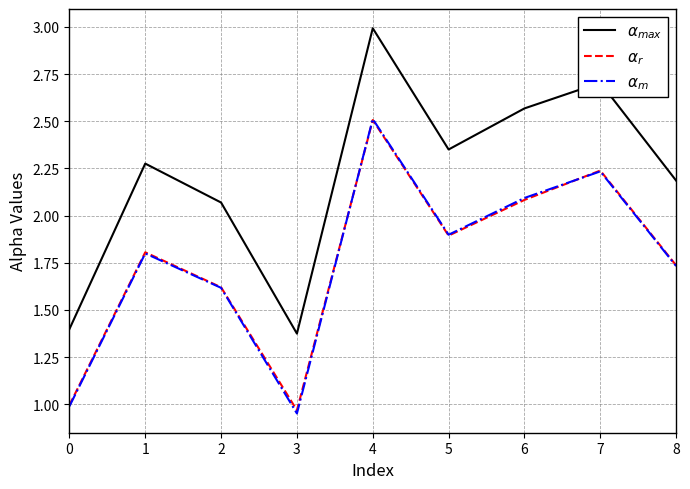

What are all the series names shown in the legend?

$\alpha_{max}$, $\alpha_{r}$, $\alpha_{m}$